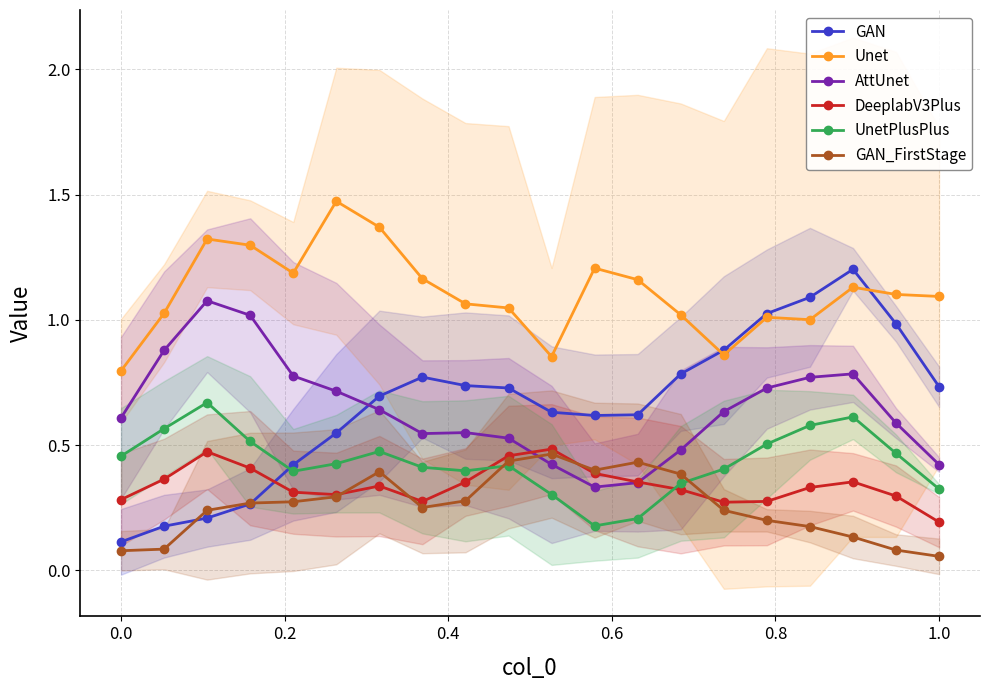

Is this an area chart (filled region under the line)?

No